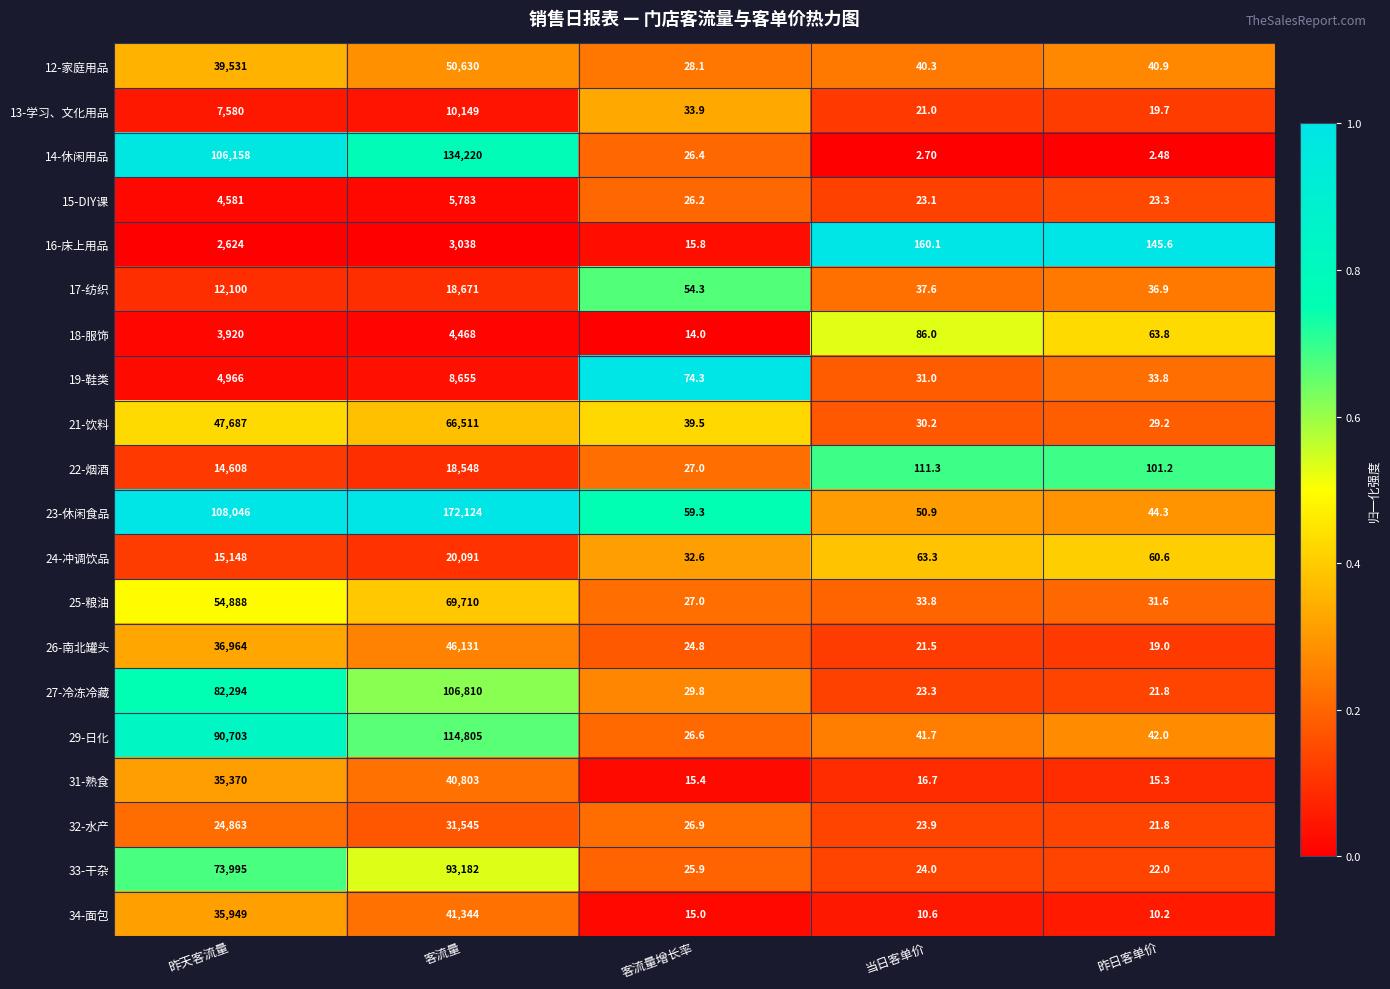

Which category has the highest value across all series?

客流量